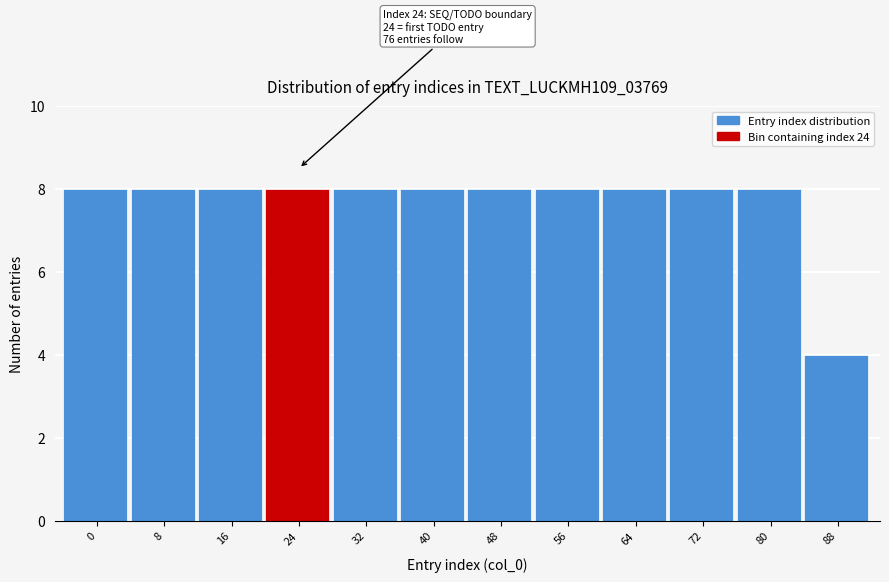

Reading left to right, what are all the values shown in this chart?

0=8	8=8	16=8	24=8	32=8	40=8	48=8	56=8	64=8	72=8	80=8	88=4